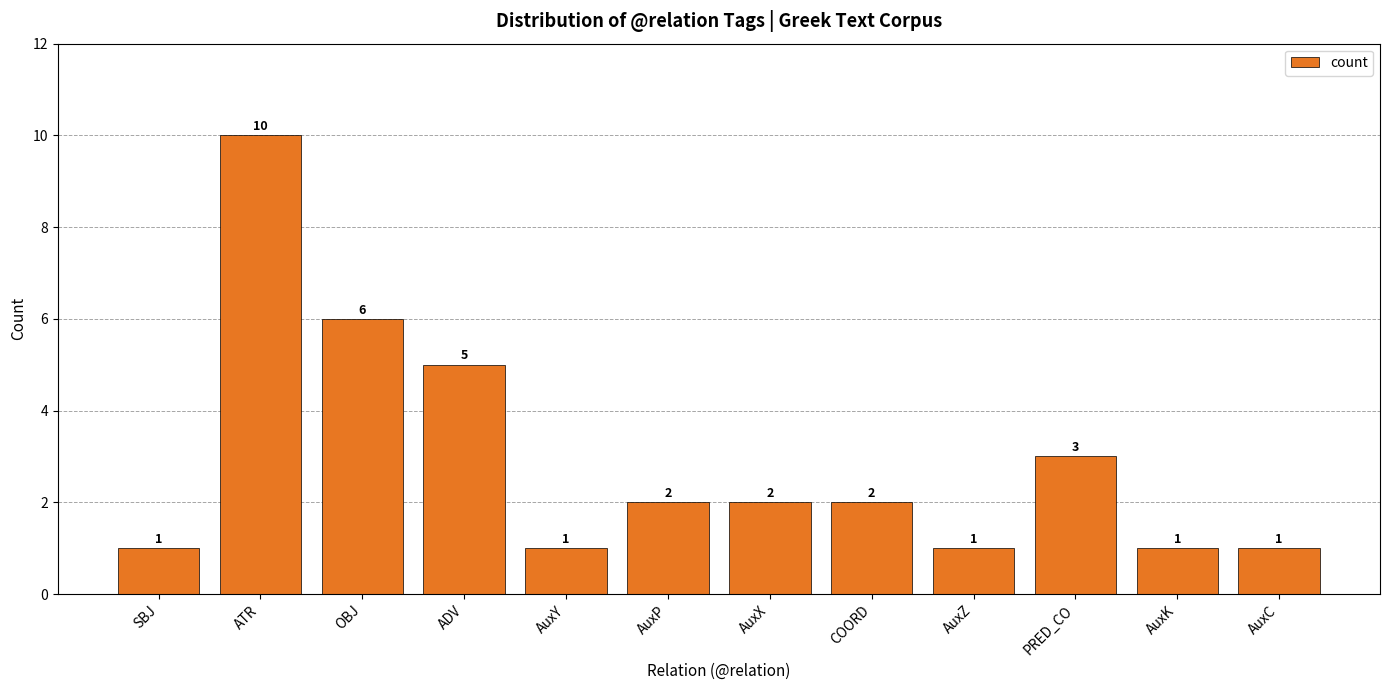

What is the label of the 8th bar from the right?

AuxY